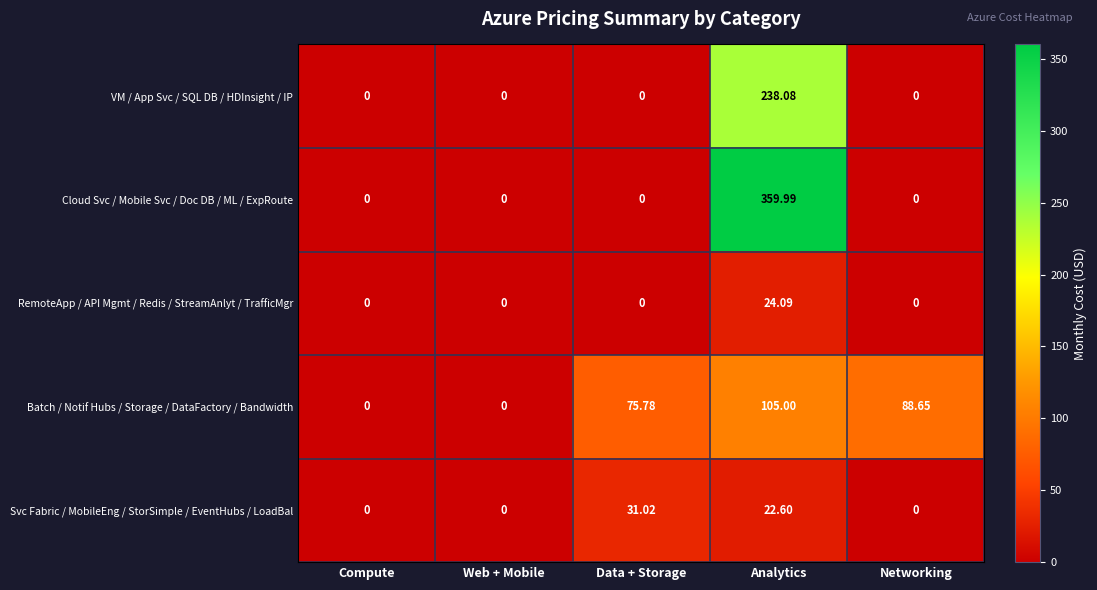

Where is Batch / Notif Hubs / Storage / DataFactory / Bandwidth nearest to the value 52?

Data + Storage